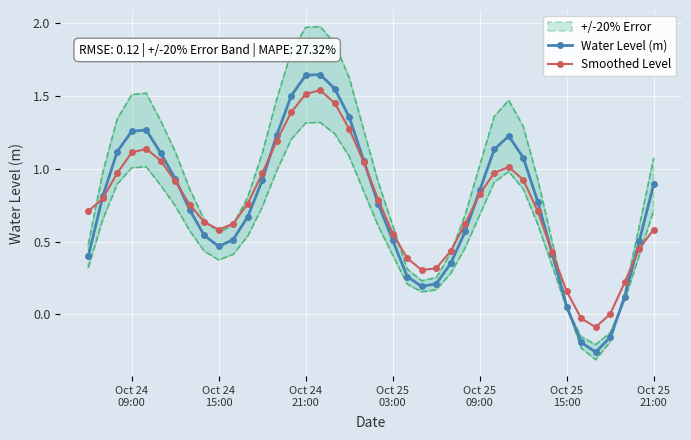

What is the sum of all Smoothed Level values?

30.0